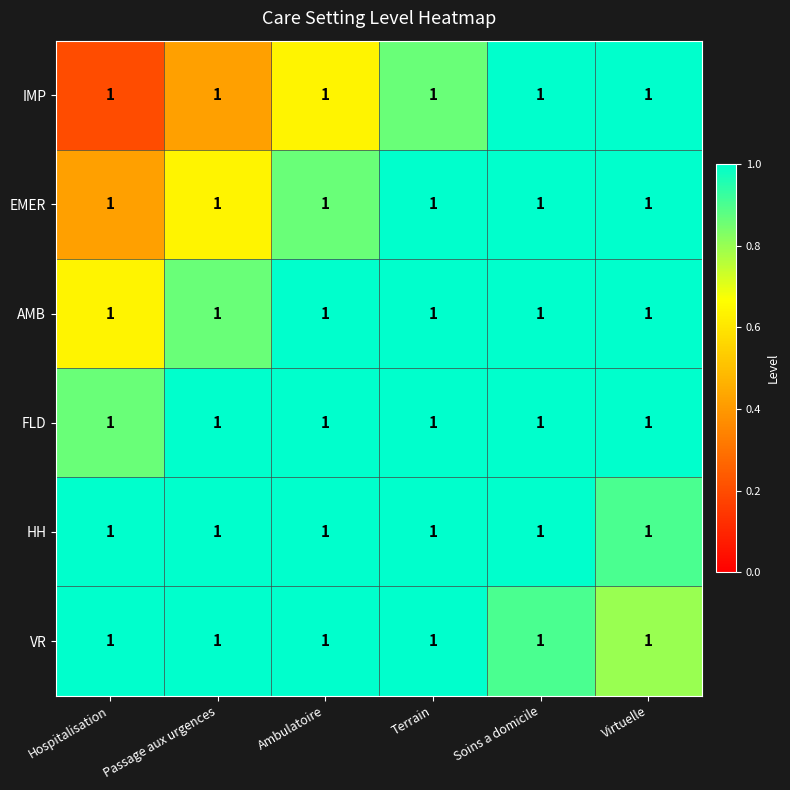

What is the spread (max minus min) of values at Passage aux urgences?

0.9